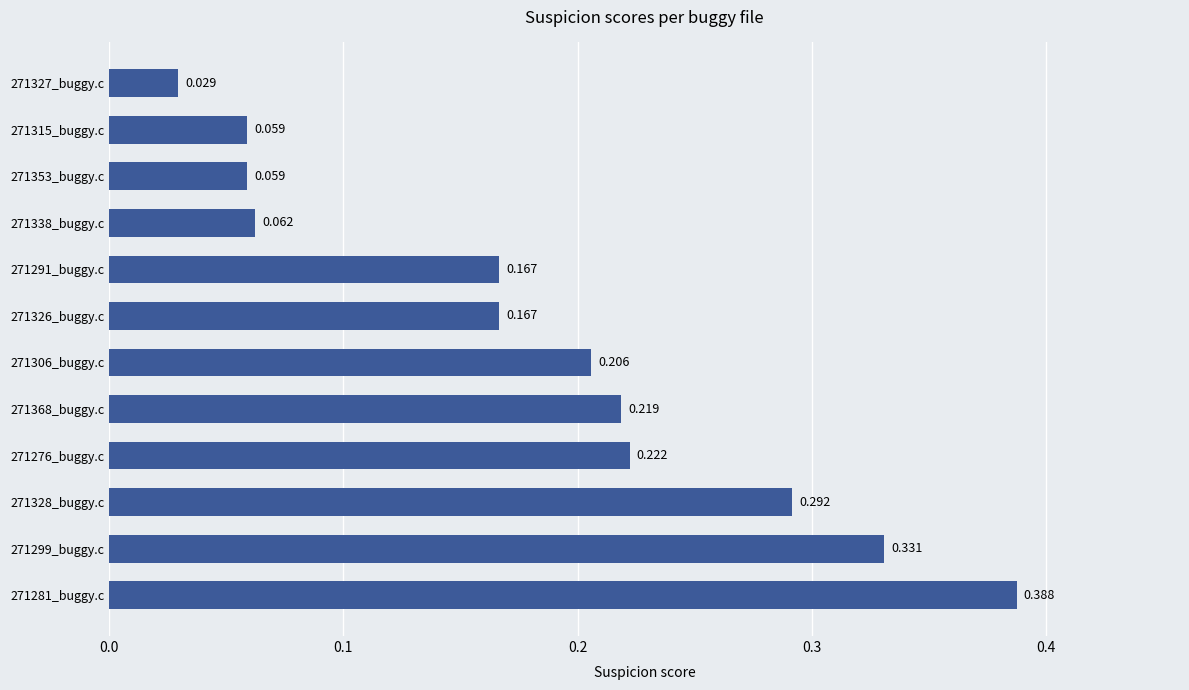

What is the average value?

0.2